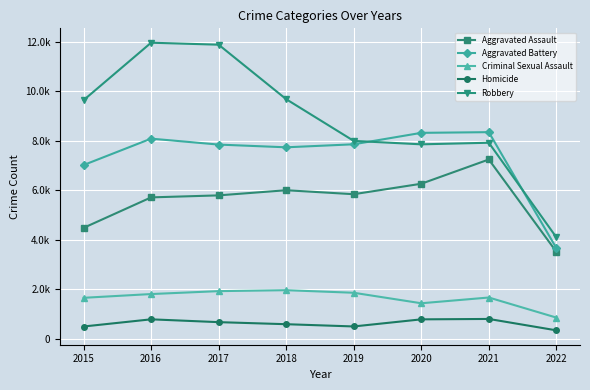

Is it true that Aggravated Battery equals 5270 at 2022?

False